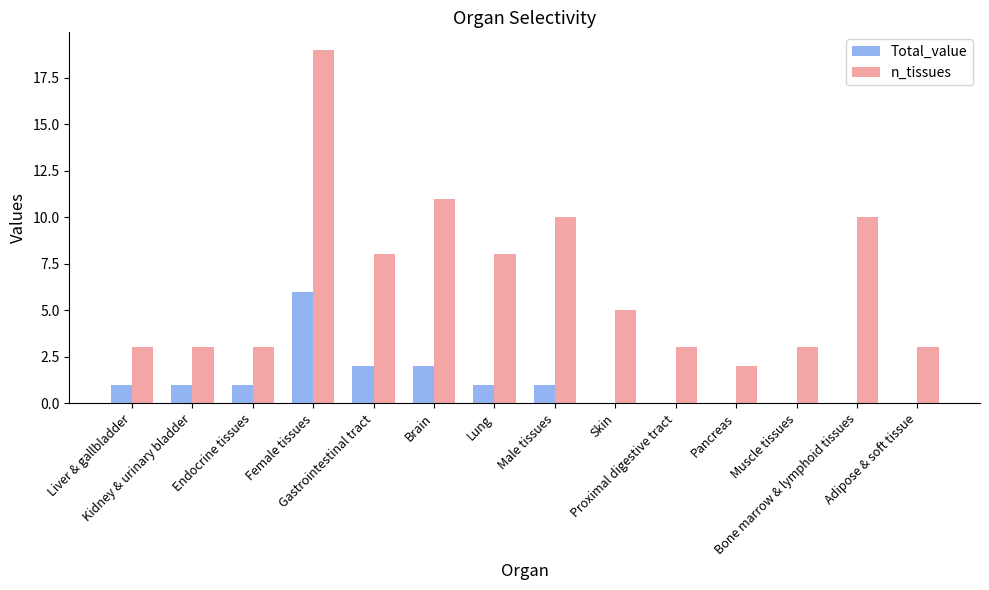

What is the spread (max minus min) of values at Endocrine tissues?

2